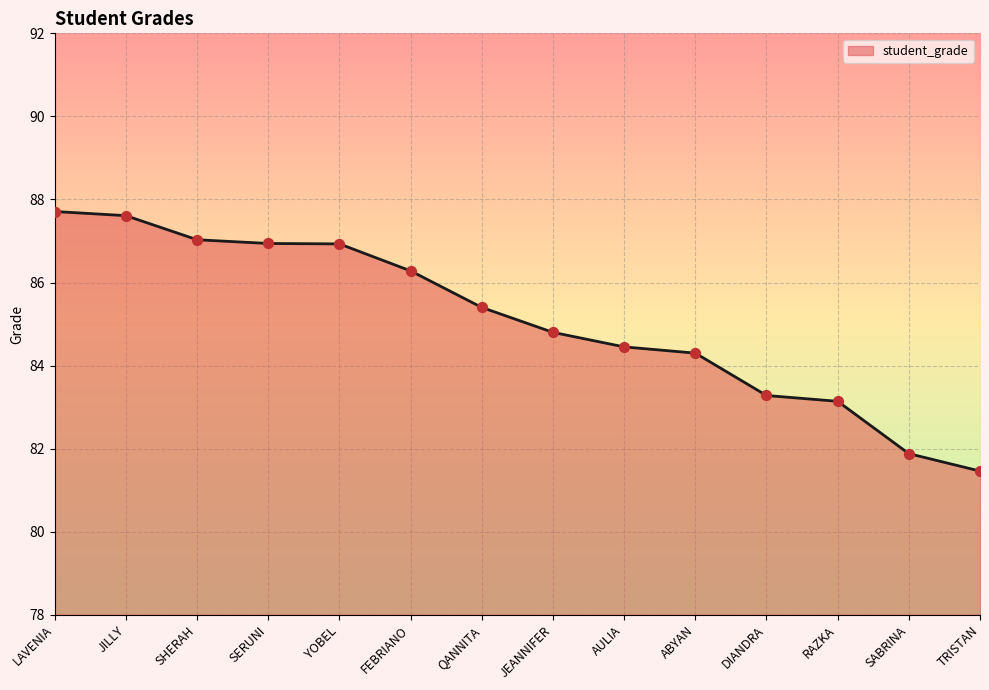

What is the change in value from LAVENIA to SERUNI?

-0.8